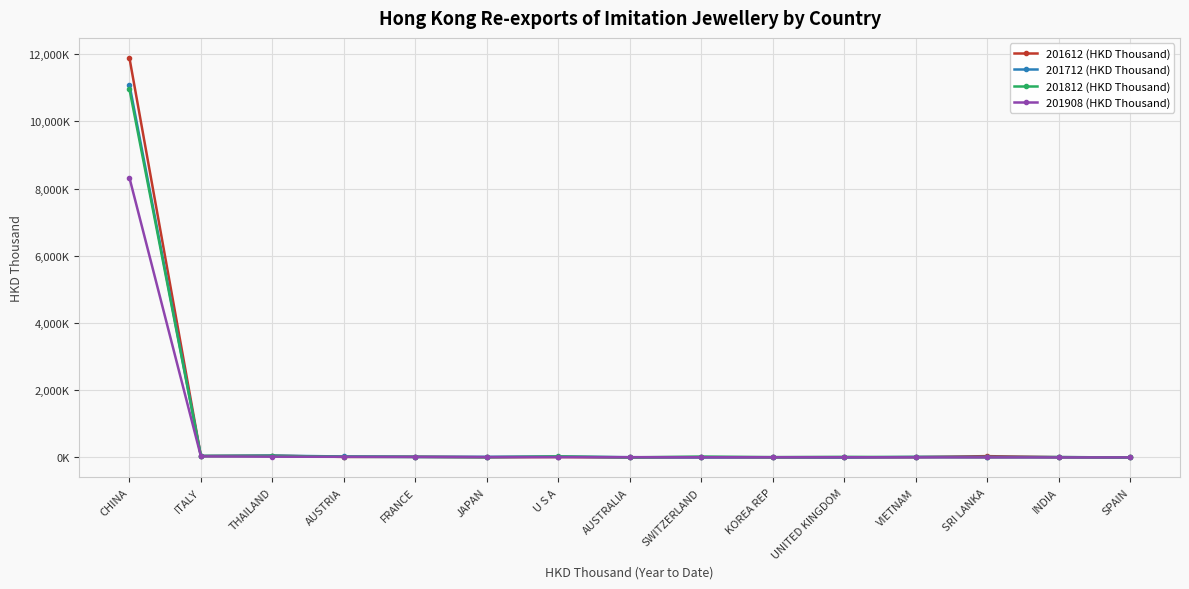

What are all the series names shown in the legend?

201612 (HKD Thousand), 201712 (HKD Thousand), 201812 (HKD Thousand), 201908 (HKD Thousand)